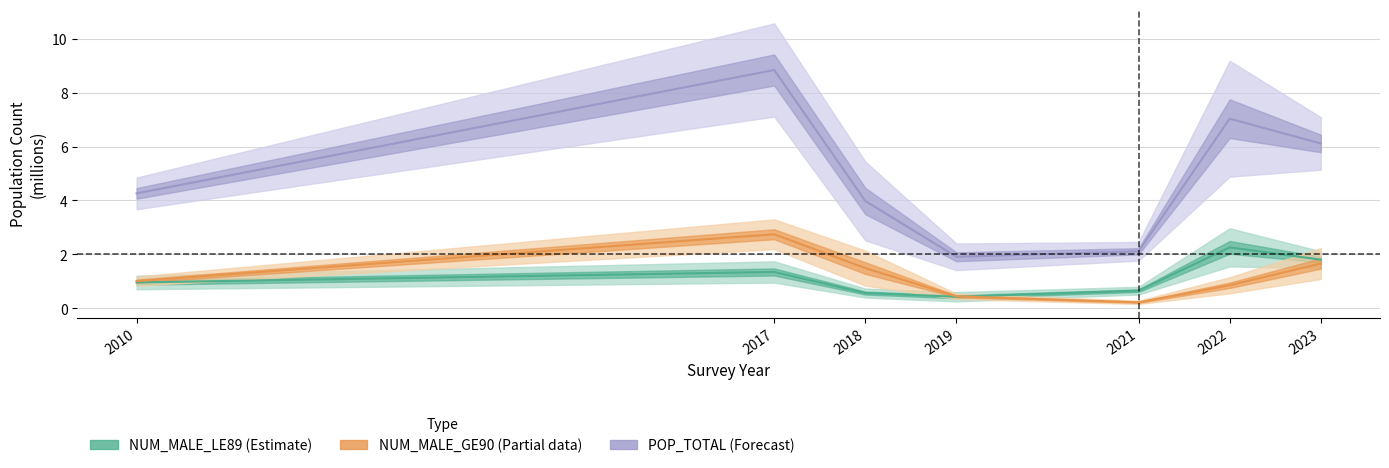

What are all the series names shown in the legend?

NUM_MALE_LE89, NUM_MALE_GE90, POP_TOTAL